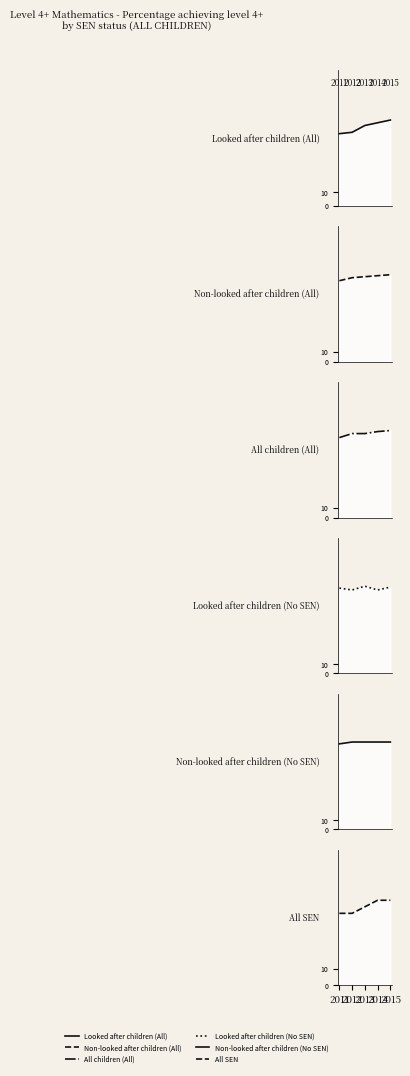

Does the chart have visible grid lines?

No